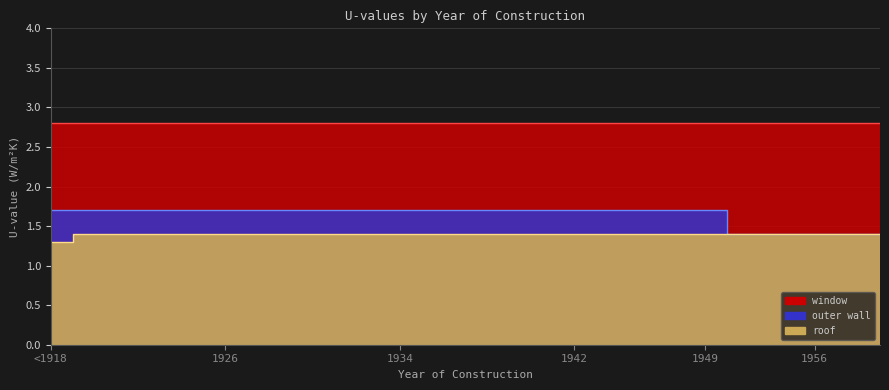

The value of window at 1940 is 2.8. True or false?

True